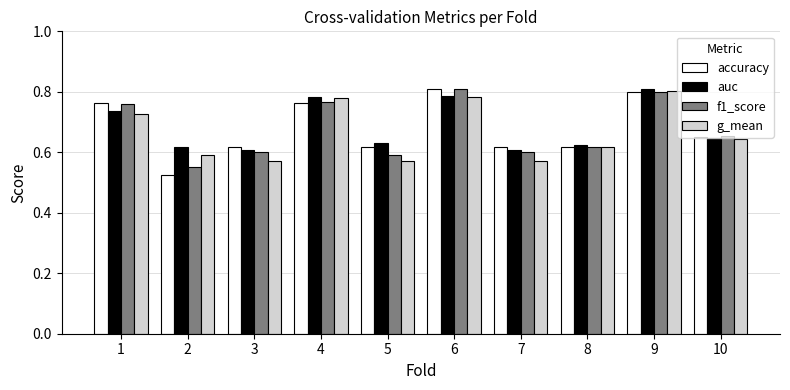

What is the total value across all series at 7?

2.4